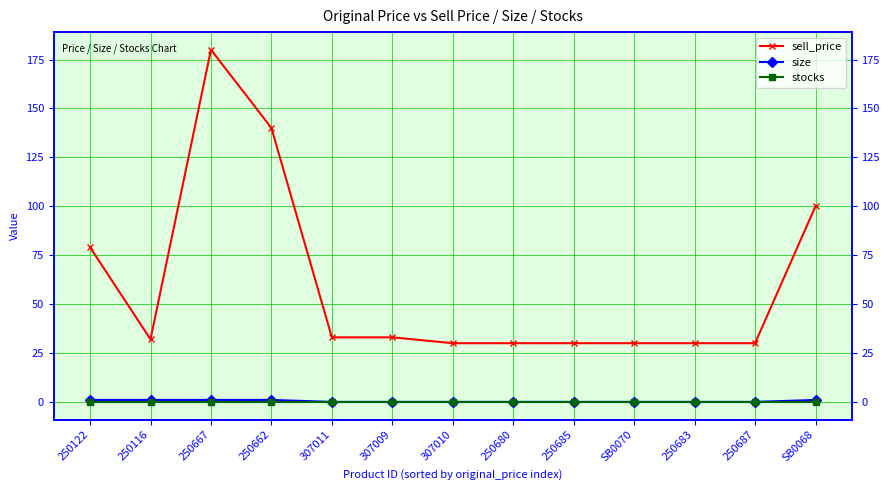

What is the label of the 2nd point from the right?

250687